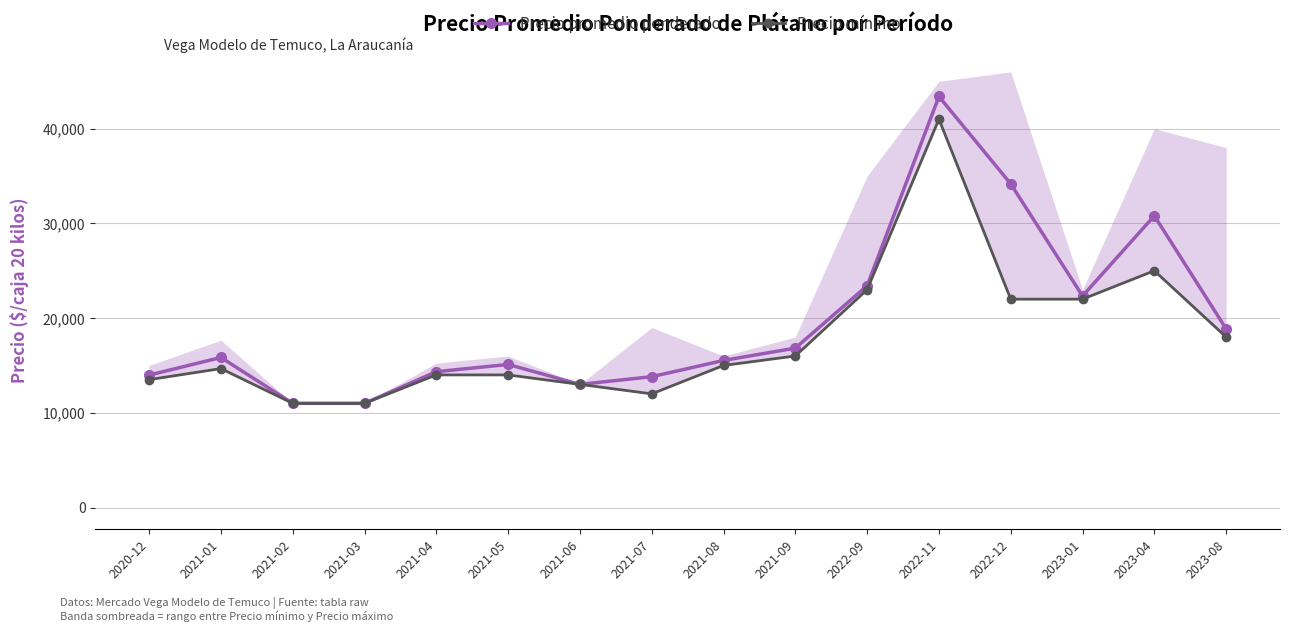

At 2021-03, list the series in order from smallest to largest.

Precio promedio ponderado, Precio mínimo